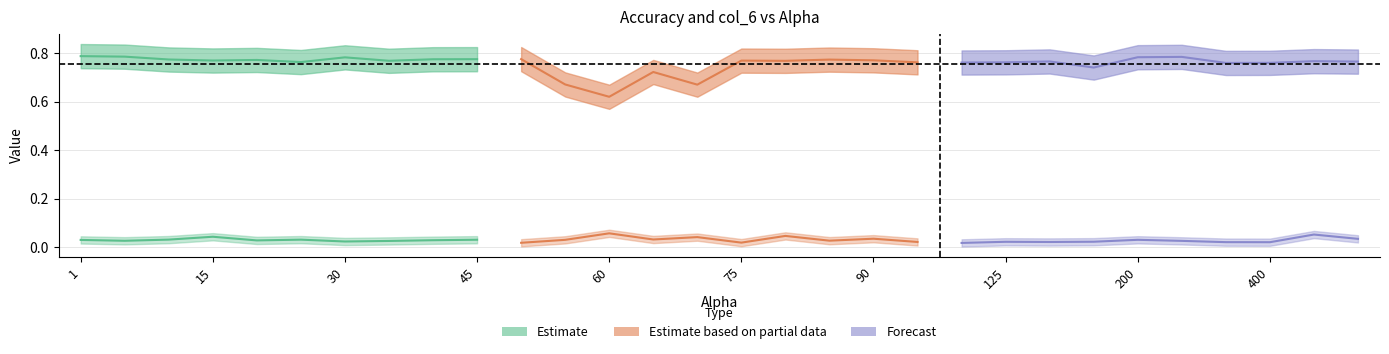

Which category has the lowest value in the acc series?

60